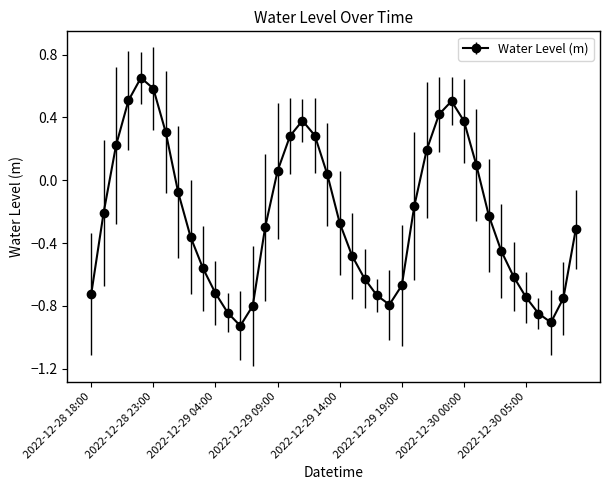

How many data points are less than 0?

25